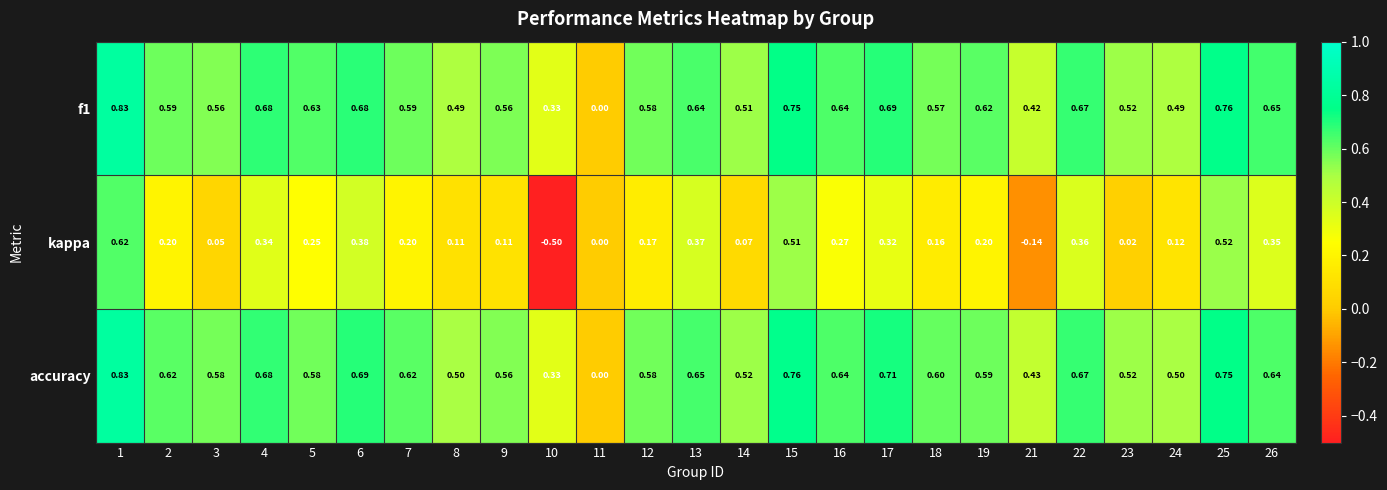

Is the value of f1 at 10 greater than the value of kappa at 1?

No